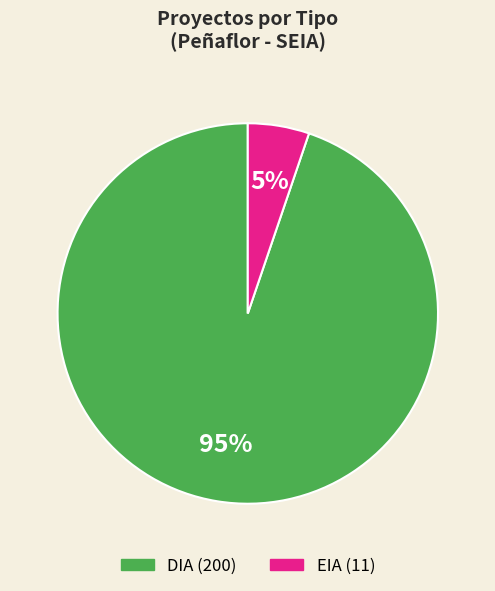

To the nearest percent, what is the average slice percentage?

50%